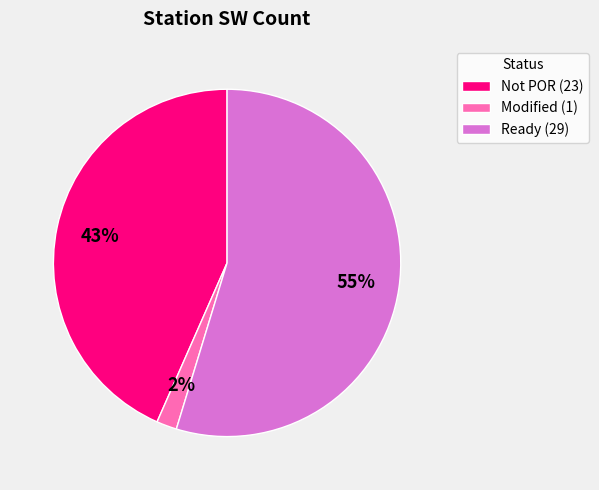

Rank the categories by value from lowest to highest.

Modified (1), Not POR (23), Ready (29)